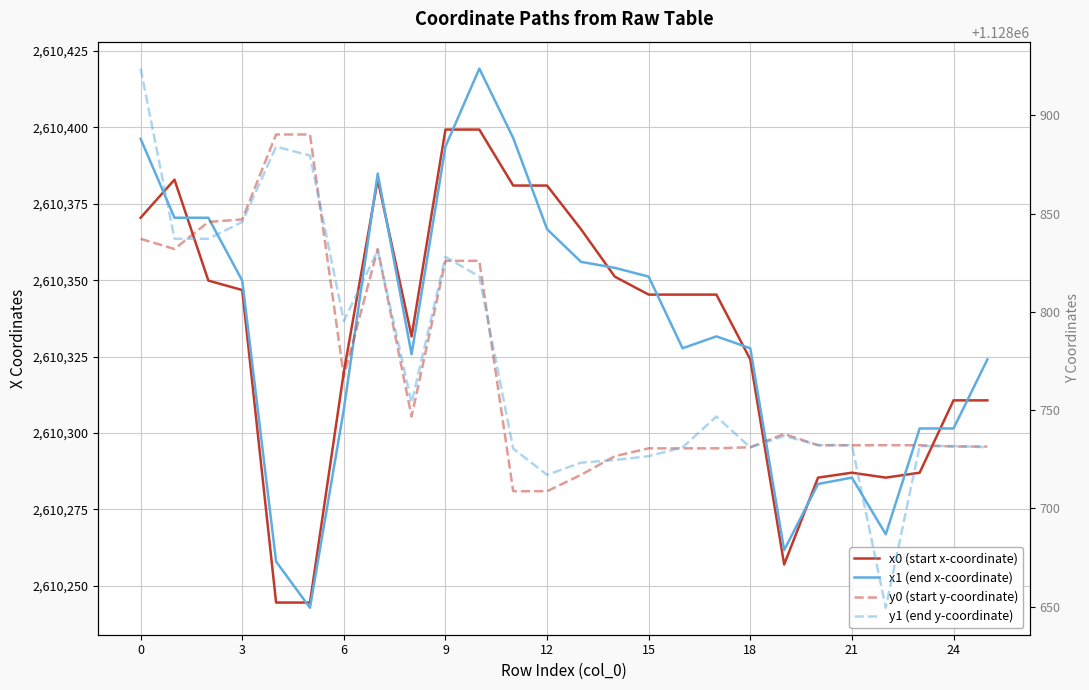

What are all the series names shown in the legend?

x0 (start x-coordinate), x1 (end x-coordinate), y0 (start y-coordinate), y1 (end y-coordinate)